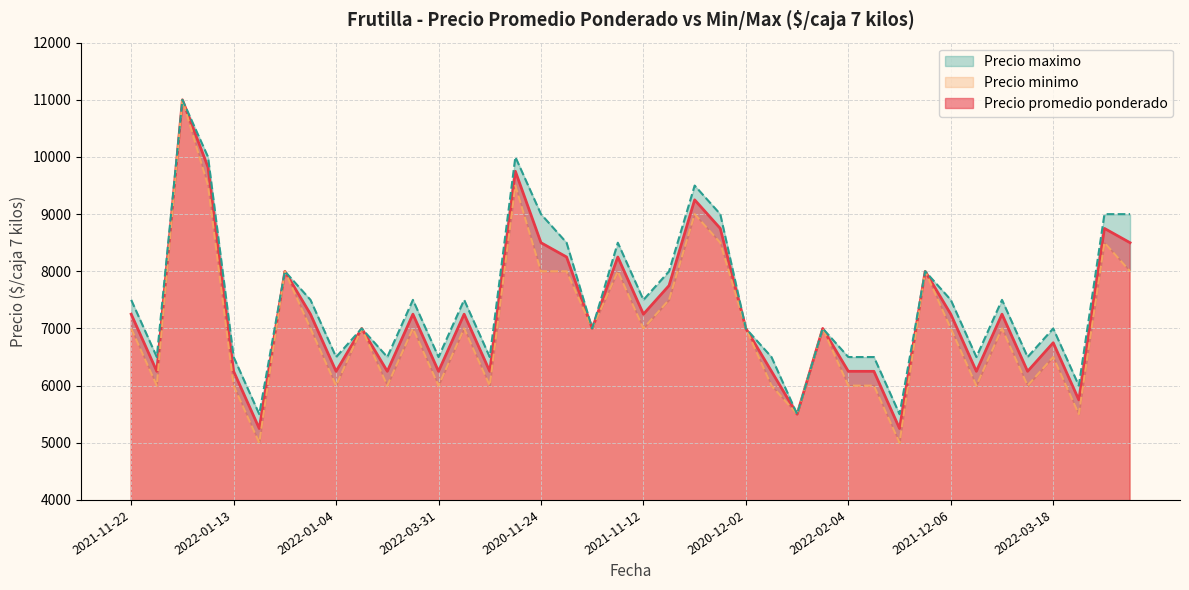

True or false: Precio promedio ponderado has more than 2 points higher than both neighbors.

True